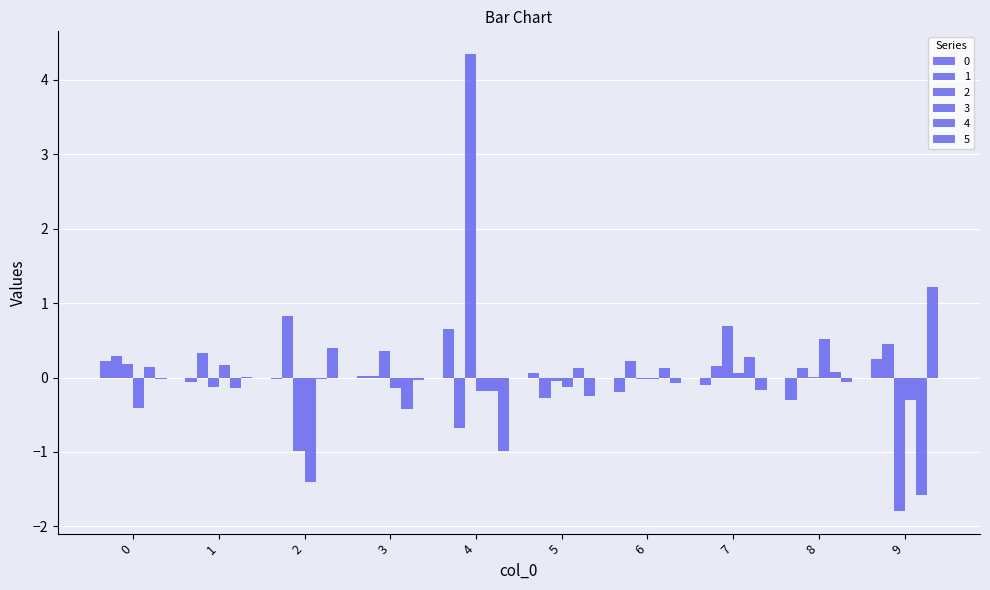

How many series are shown in this chart?

6